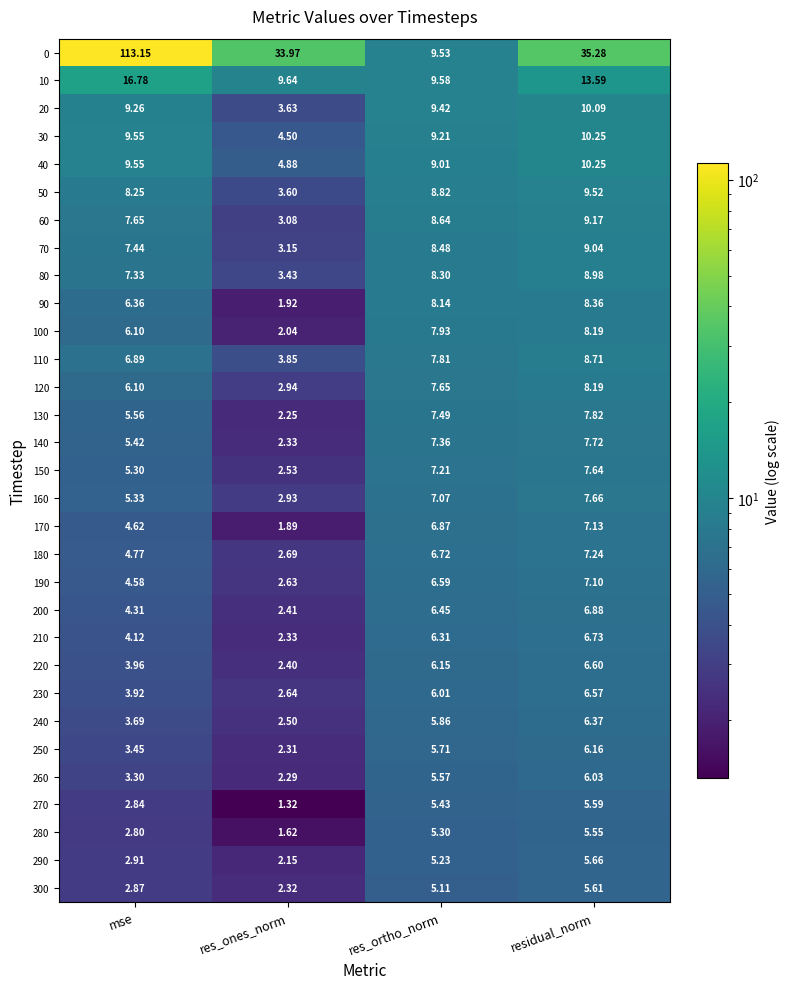

Where is 180 nearest to the value 4?

mse